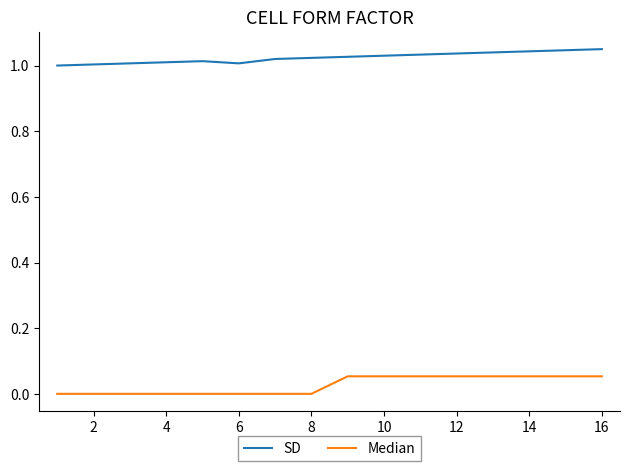

True or false: Median and SD intersect in this chart.

False